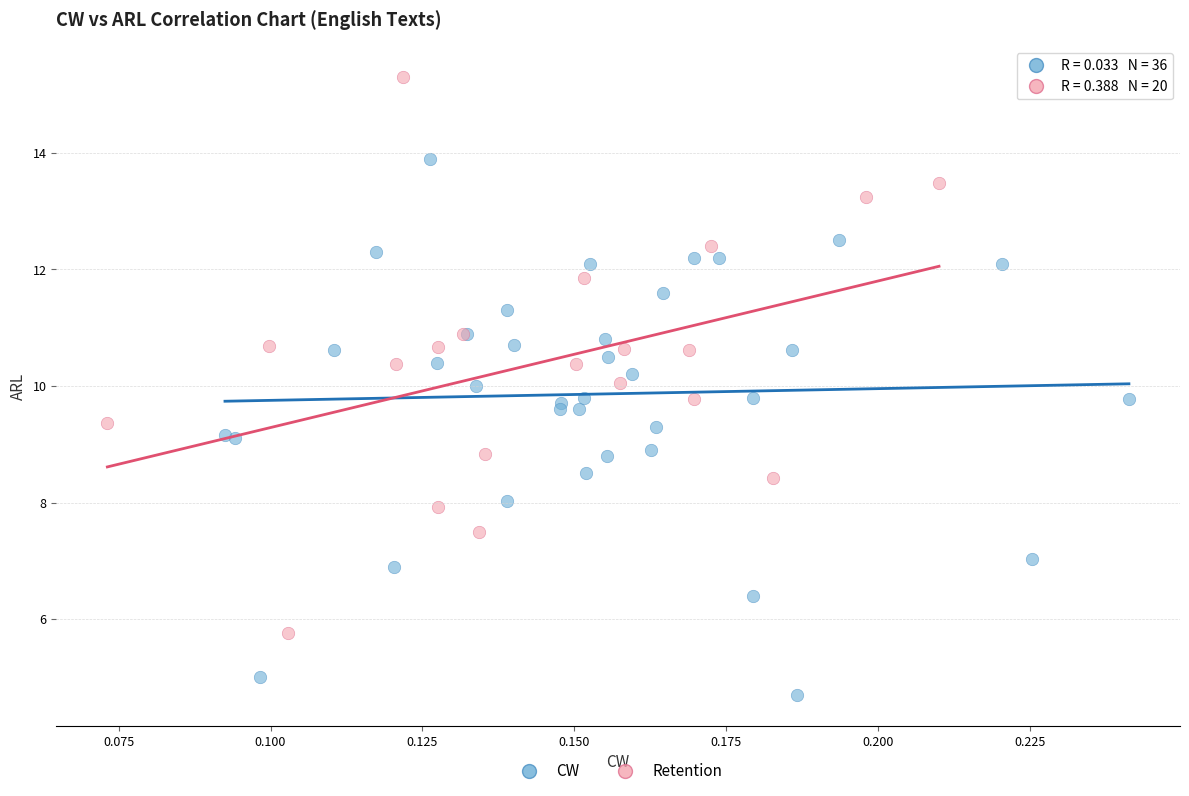

Which series reaches the maximum Y coordinate?

Retention